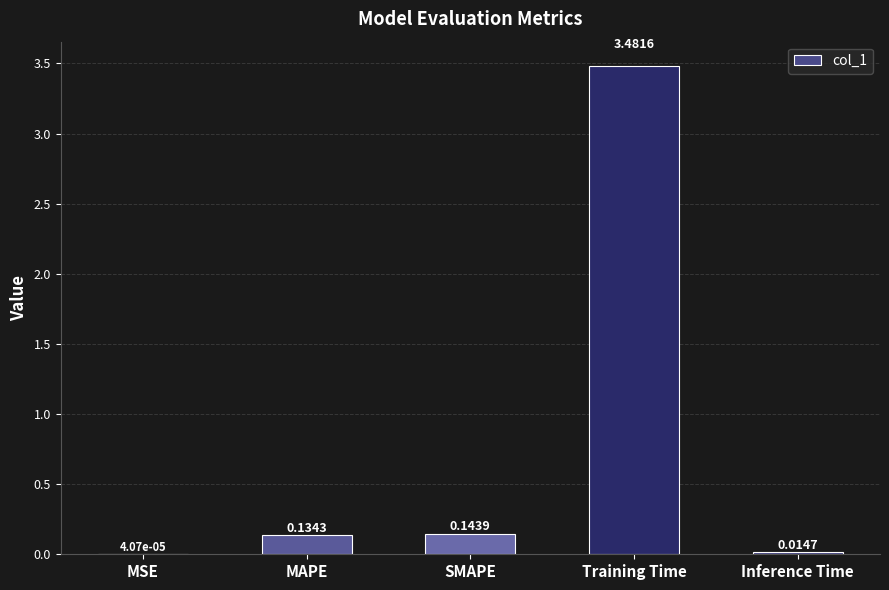

Which label corresponds to the largest value in the chart?

Training Time